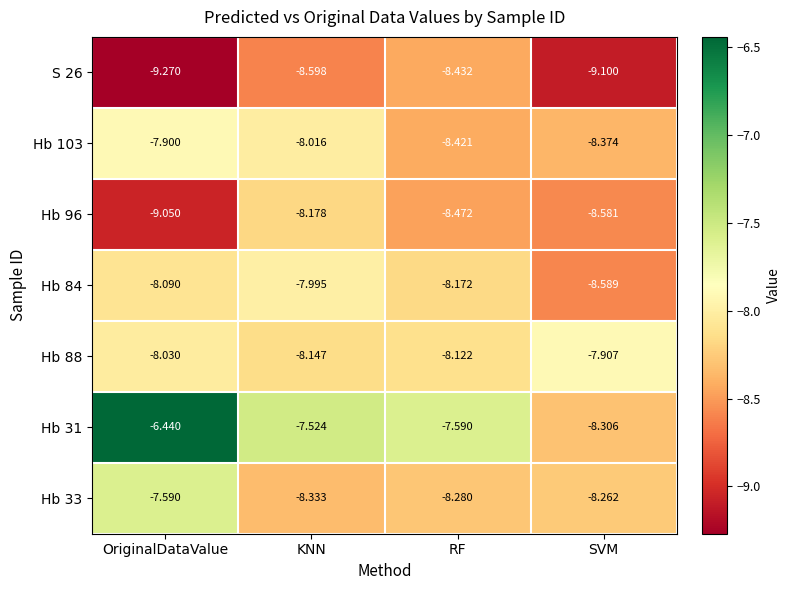

At KNN, list the series in order from largest to smallest.

Hb 31, Hb 84, Hb 103, Hb 88, Hb 96, Hb 33, S 26